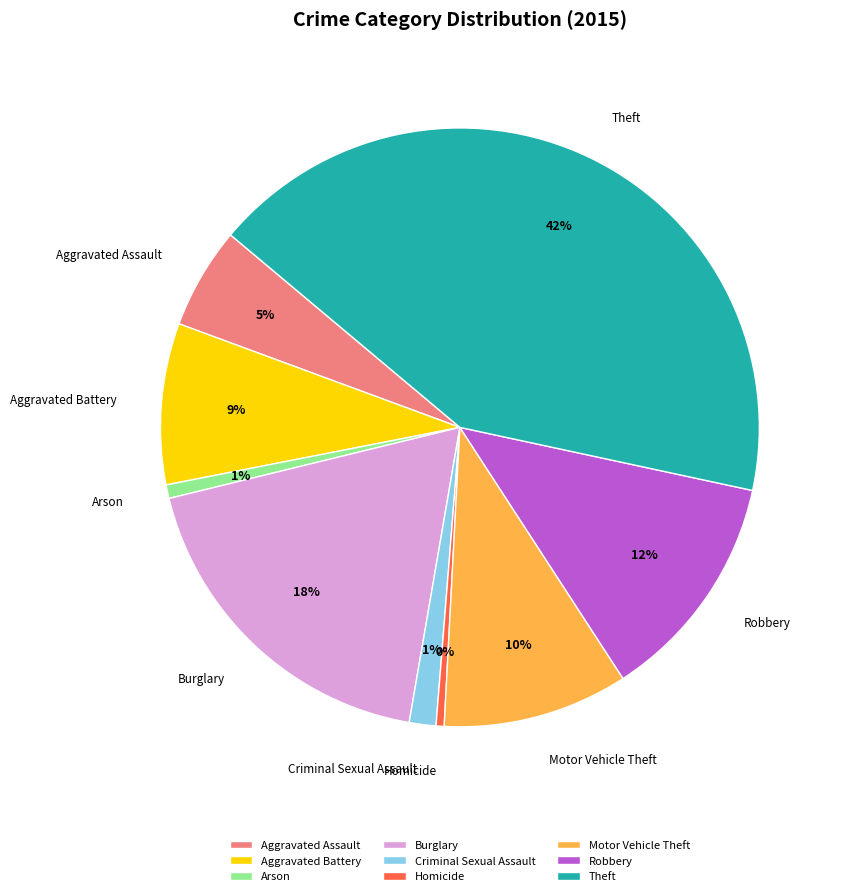

The Aggravated Assault slice represents 1% of the pie. True or false?

False